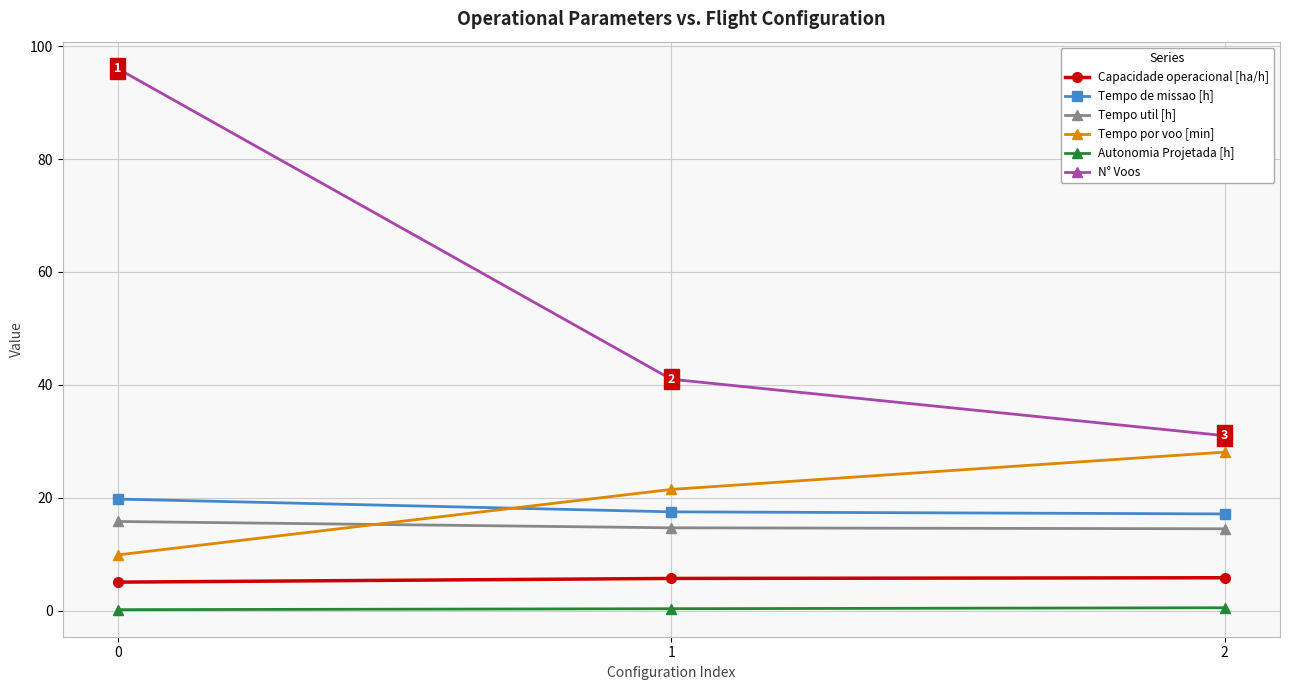

Between 0 and 2, which series saw the biggest shift?

N° Voos